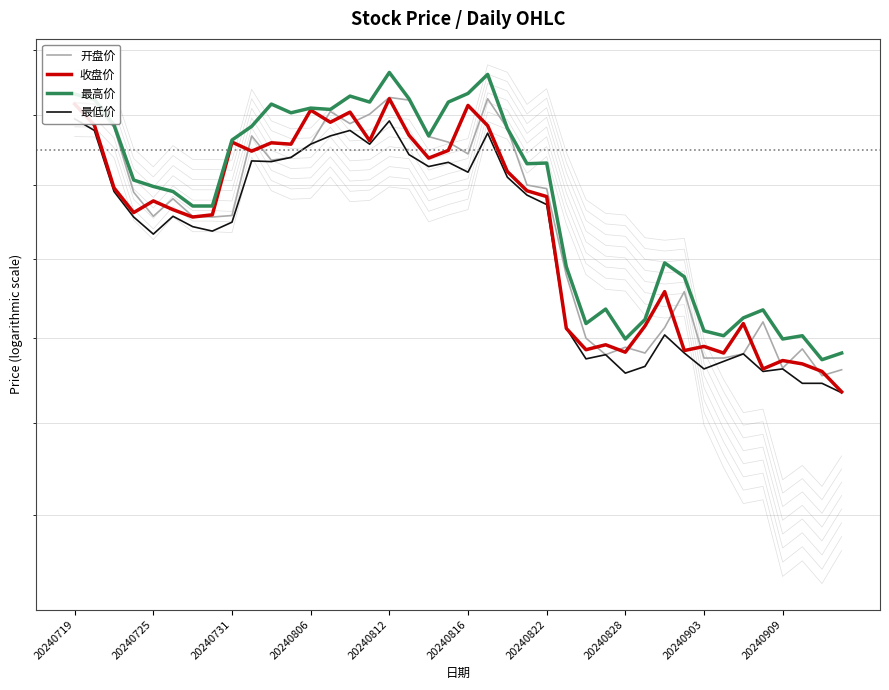

Reading left to right, extract all data points from this chart.

开盘价: 17.2	17.2	16.8	15.9	15.6	15.8	15.6	15.6	15.6	16.7	16.4	16.4	16.6	17.1	16.9	17.0	17.3	17.2	16.7	16.6	16.4	17.2	16.8	16.0	15.9	14.8	14.0	13.8	13.9	13.8	14.1	14.6	13.8	13.8	13.8	14.2	13.6	13.9	13.6	13.6
收盘价: 17.2	16.9	16.0	15.6	15.8	15.7	15.6	15.6	16.6	16.5	16.6	16.6	17.1	16.9	17.1	16.6	17.2	16.7	16.4	16.5	17.1	16.9	16.2	15.9	15.8	14.1	13.9	13.9	13.8	14.2	14.6	13.8	13.9	13.8	14.2	13.6	13.7	13.7	13.6	13.4
最高价: 17.3	17.2	16.9	16.1	16.0	15.9	15.7	15.7	16.6	16.8	17.2	17.0	17.1	17.1	17.3	17.2	17.6	17.2	16.7	17.2	17.3	17.6	16.8	16.3	16.3	14.9	14.2	14.4	14.0	14.2	14.9	14.8	14.1	14.0	14.2	14.3	14.0	14.0	13.7	13.8
最低价: 16.9	16.8	15.9	15.6	15.3	15.6	15.4	15.4	15.5	16.3	16.3	16.4	16.6	16.7	16.8	16.6	16.9	16.4	16.3	16.3	16.2	16.7	16.1	15.9	15.7	14.1	13.8	13.8	13.6	13.7	14.0	13.8	13.6	13.7	13.8	13.6	13.6	13.5	13.5	13.3